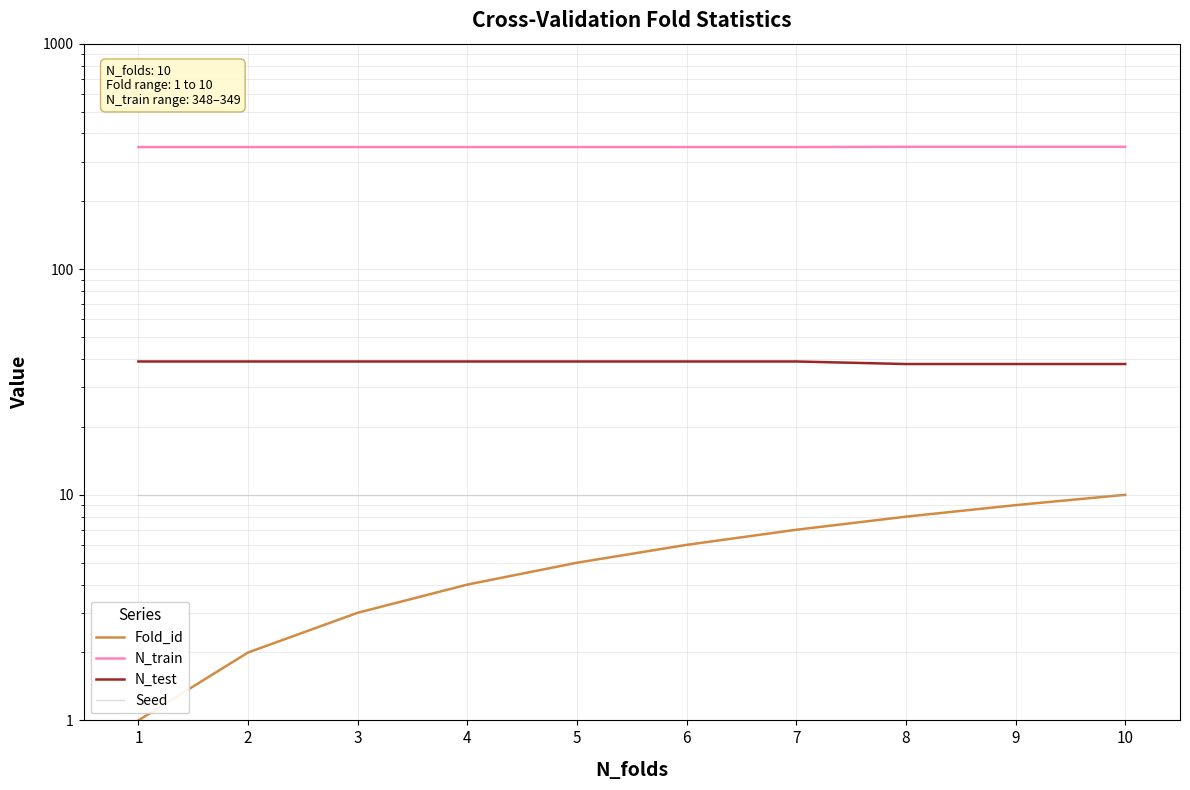

True or false: Seed and N_train intersect in this chart.

False